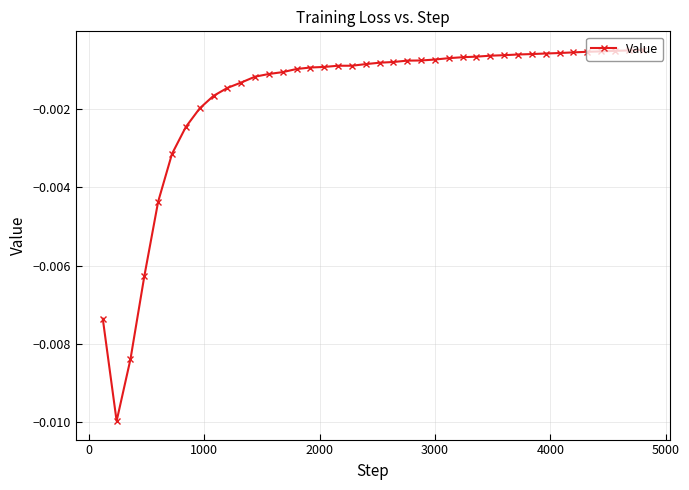

How many lines are shown in the chart?

1